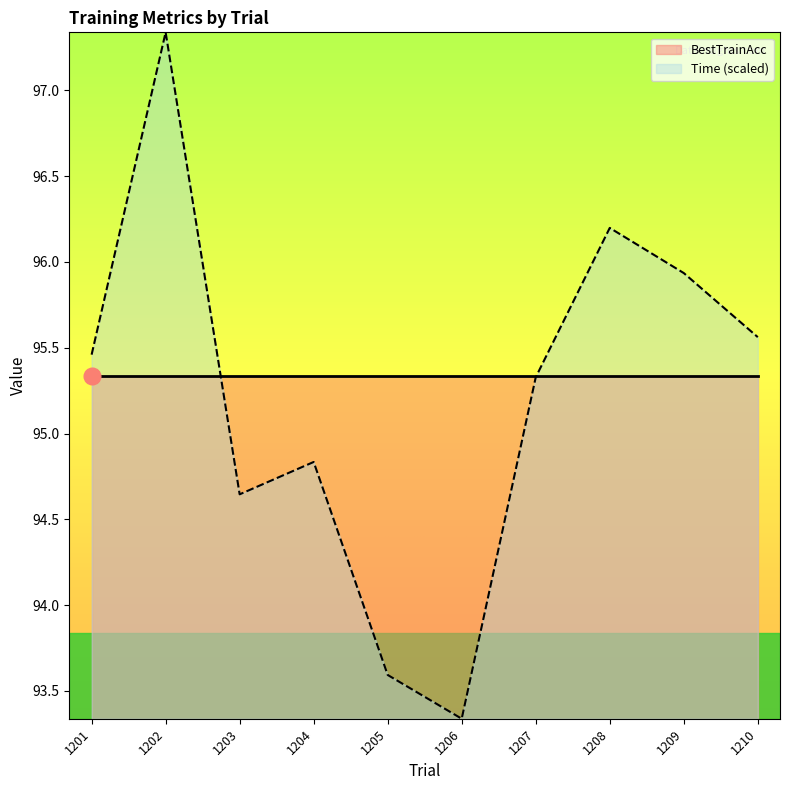

What is the value of the BestTrainAcc point at the 4th from the left?

95.3